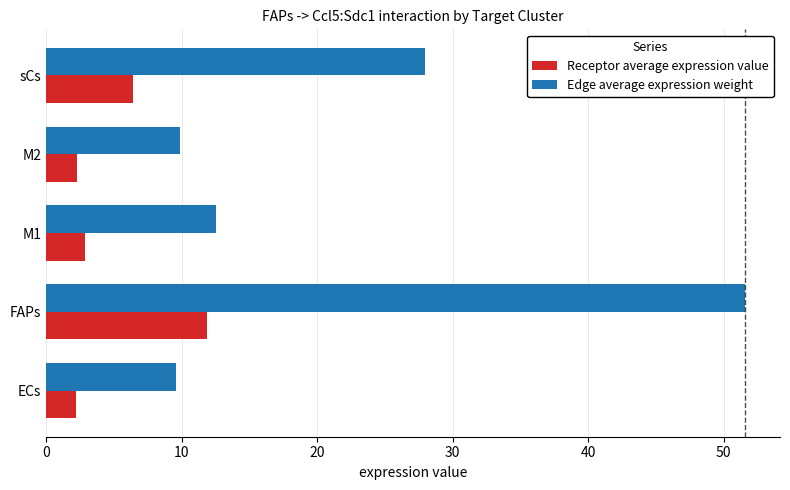

How many series are shown in this chart?

2